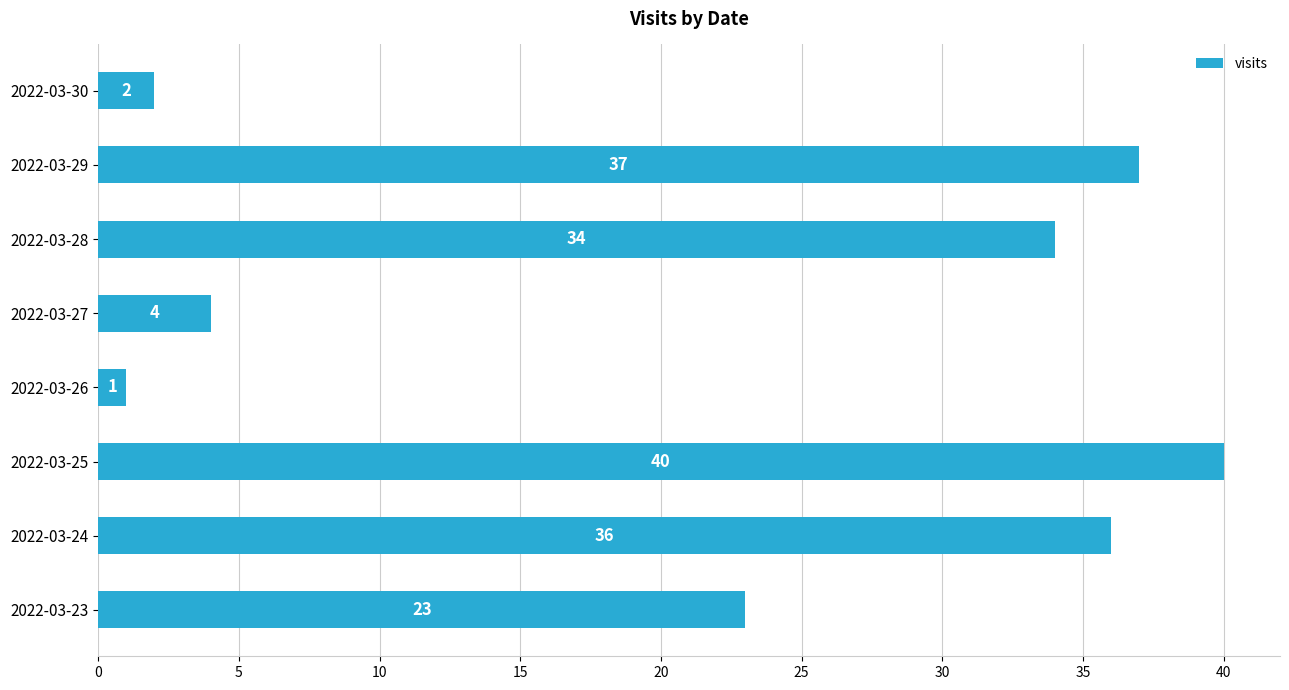

What is the change in value from 2022-03-25 to 2022-03-30?

-38